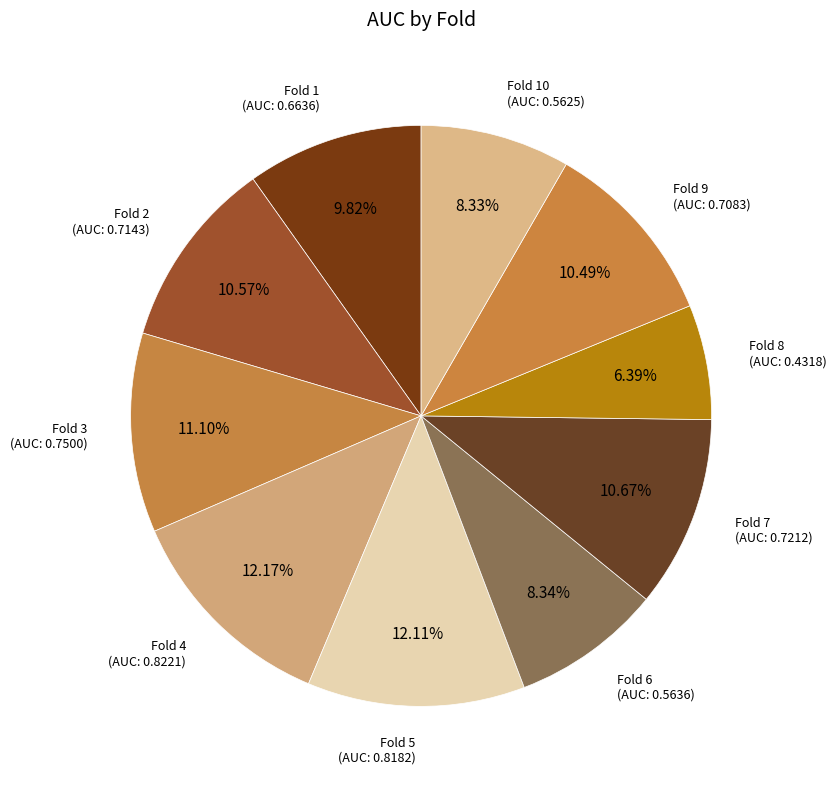

How many slices are in this pie chart?

10